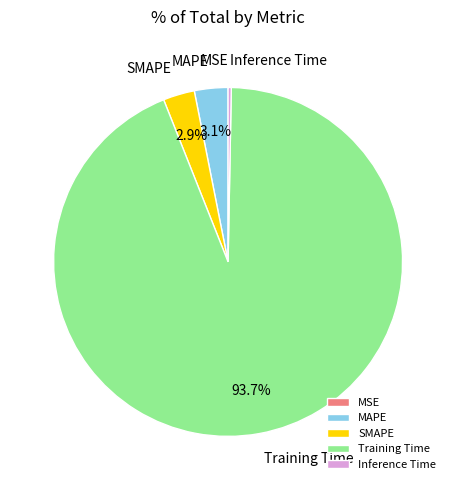

Which category has the biggest portion of the pie?

Training Time